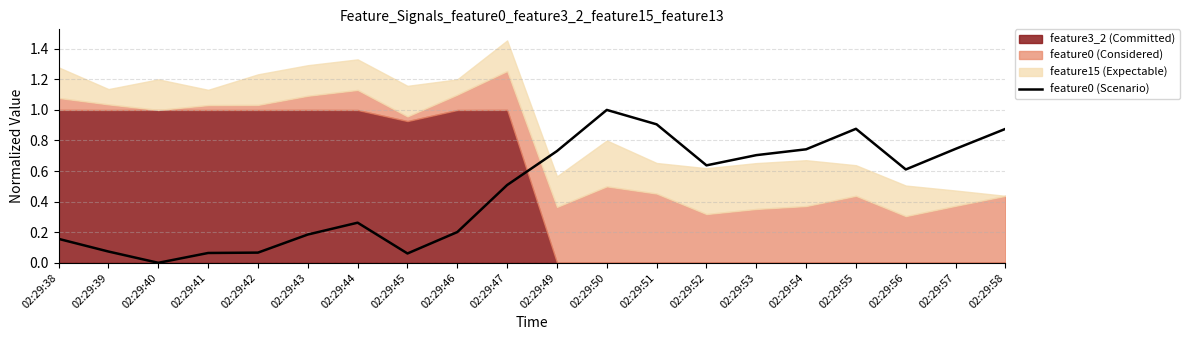

What is the difference between the maximum and minimum values?

1.0